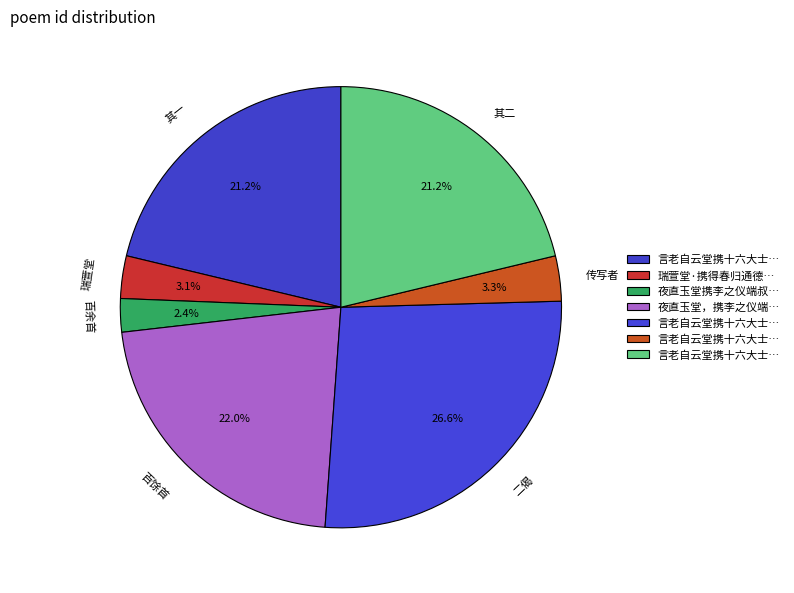

Is there a majority slice in this chart?

No